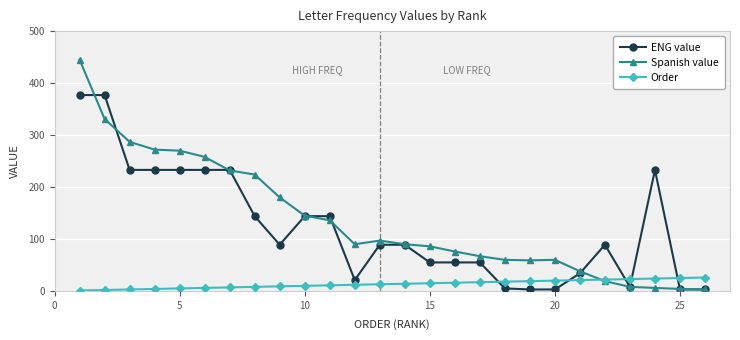

After their last crossing, which series has the higher values: Order or ENG value?

Order